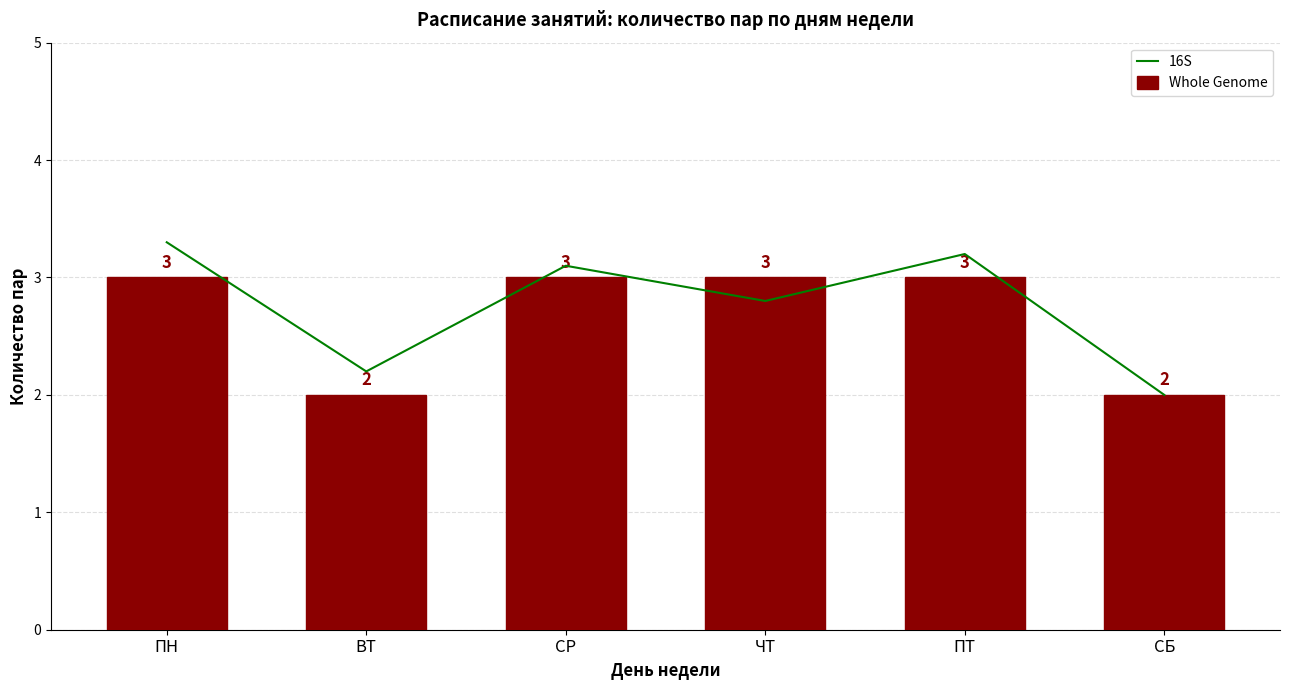

The value of 16S at ВТ is 2.2. True or false?

True